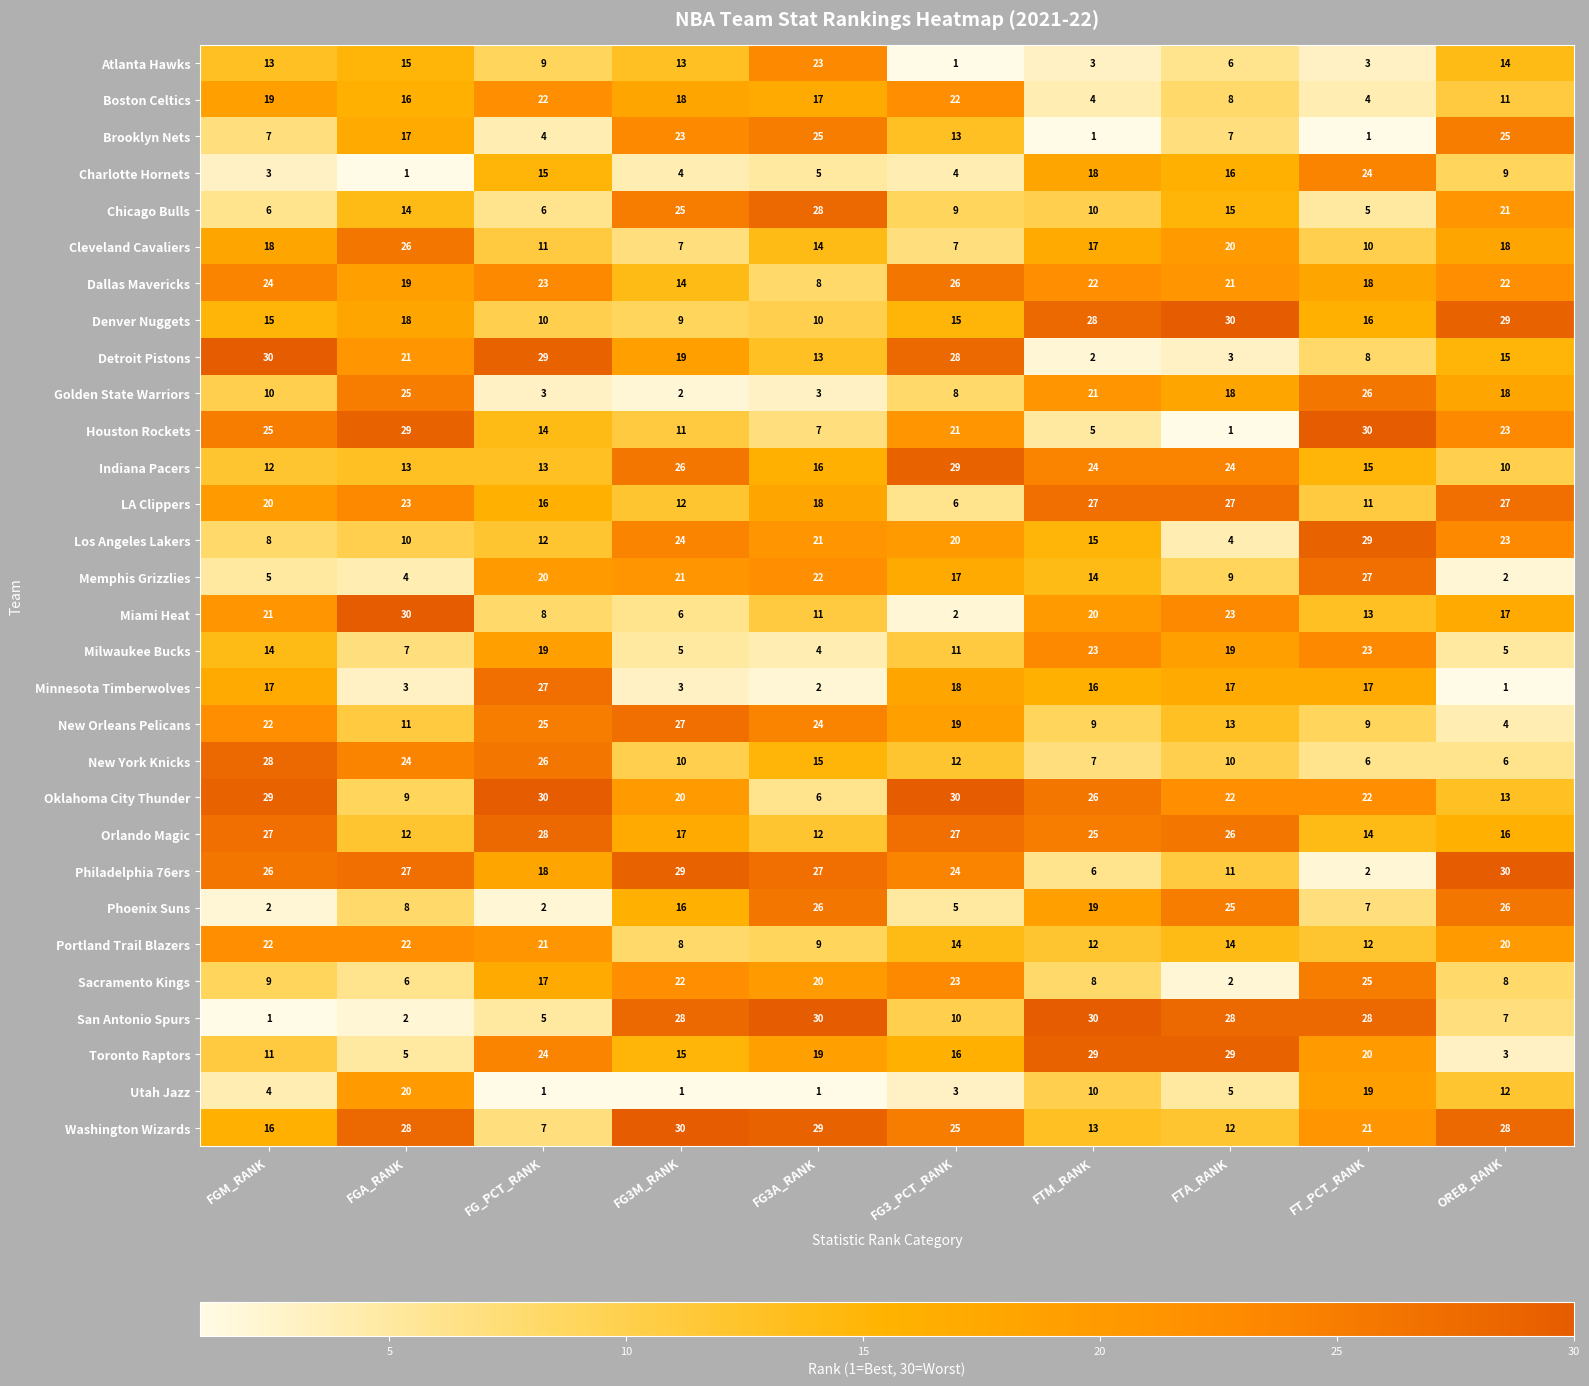

What is the approximate value of Philadelphia 76ers at FTM_RANK, to the nearest 5?

5